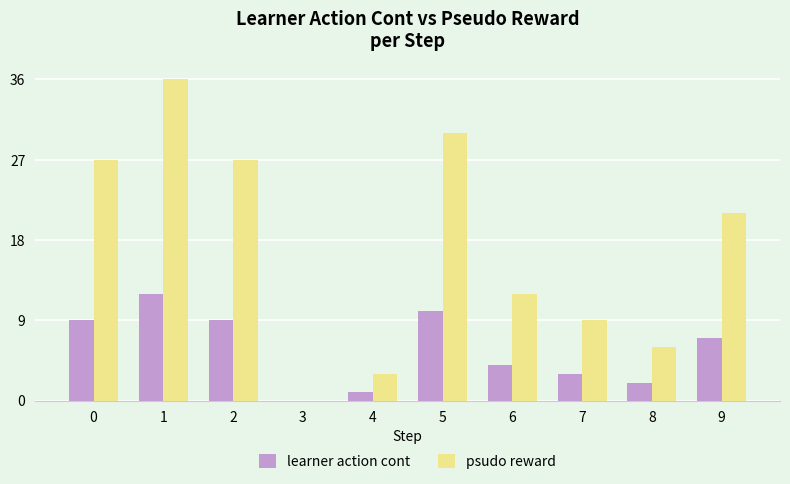

What is the total value across all series at 0?

36.0